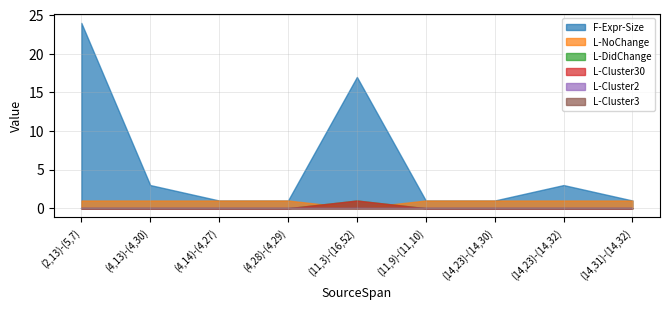

What position from the left is (14,23)-(14,32)?

8